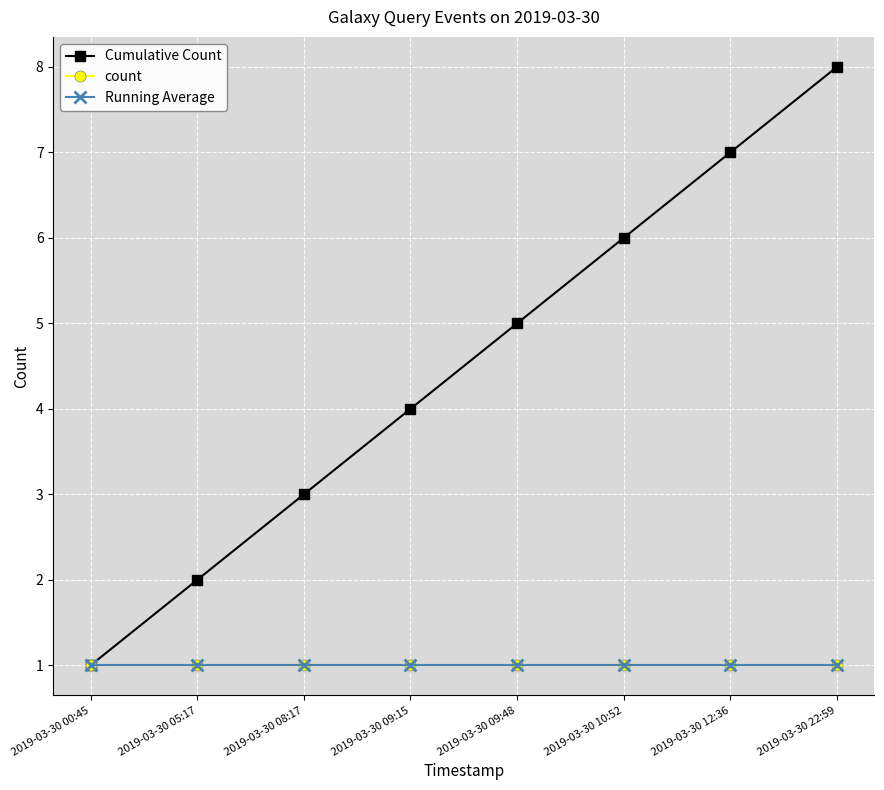

Which series has the widest spread of values?

Cumulative Count